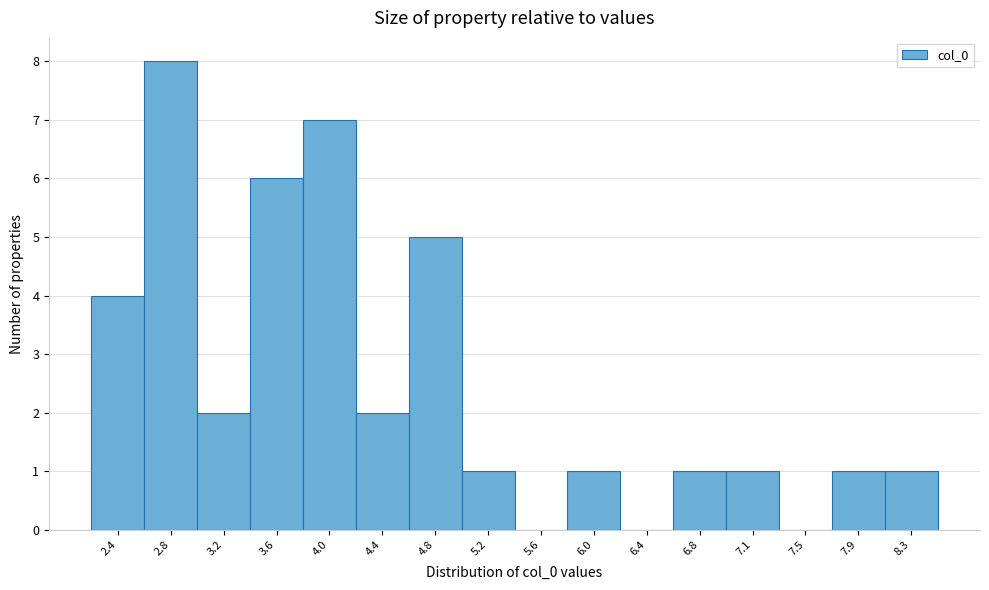

Reading left to right, what are all the values shown in this chart?

2.4=4	2.8=8	3.2=2	3.6=6	4.0=7	4.4=2	4.8=5	5.2=1	5.6=0	6.0=1	6.4=0	6.8=1	7.1=1	7.5=0	7.9=1	8.3=1